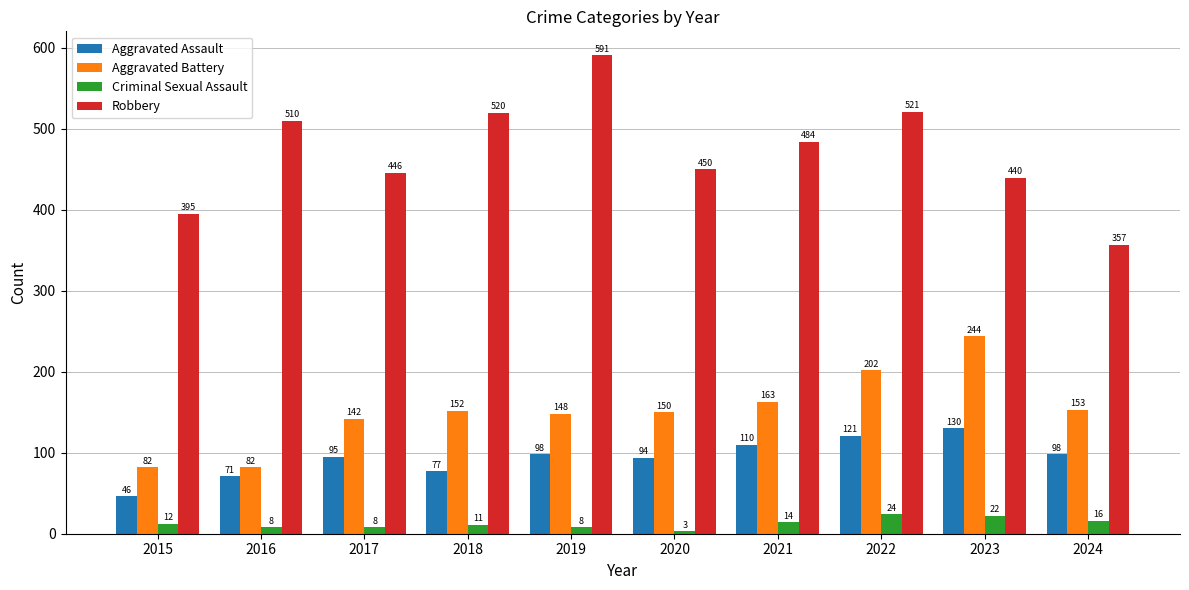

At which label is Criminal Sexual Assault closest to 13?

2015